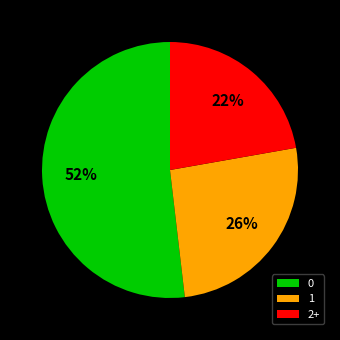

To the nearest percent, what is the average slice percentage?

33%